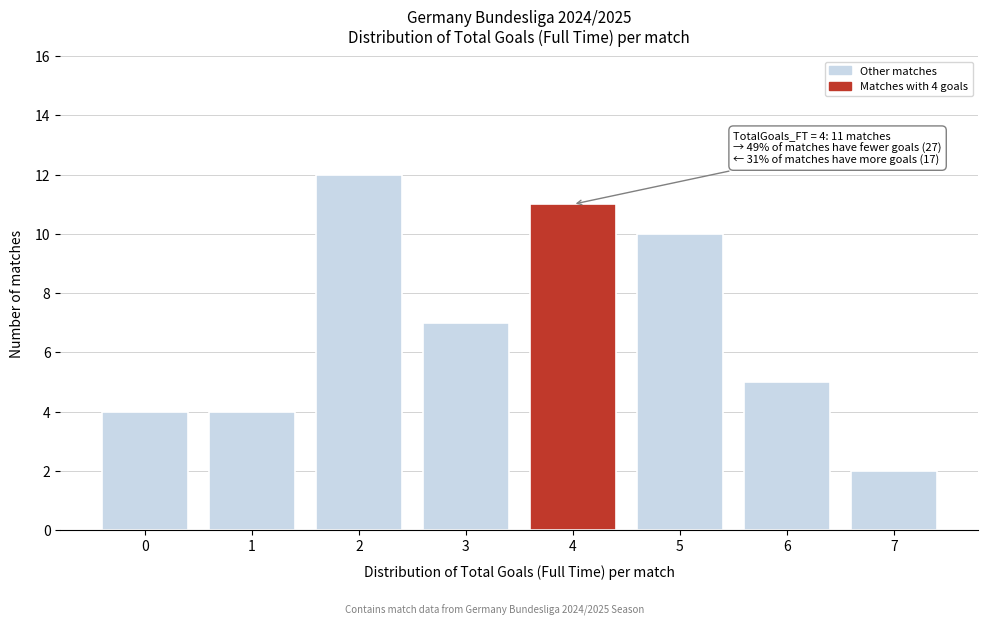

Reading right to left, extract all data points from this chart.

2	5	10	11	7	12	4	4